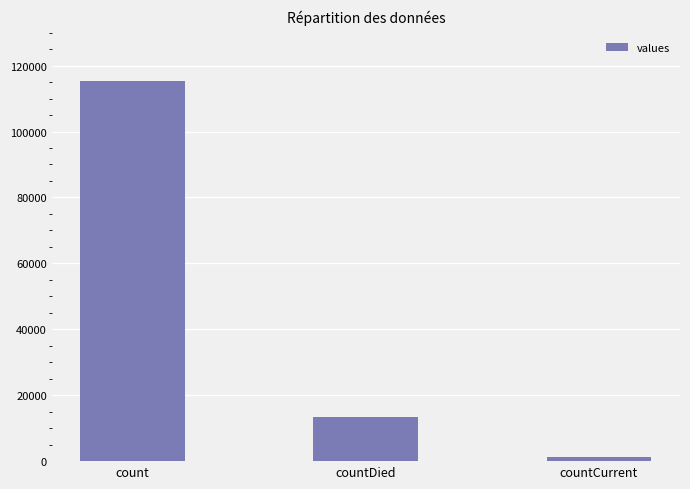

How many categories are shown in the chart?

3